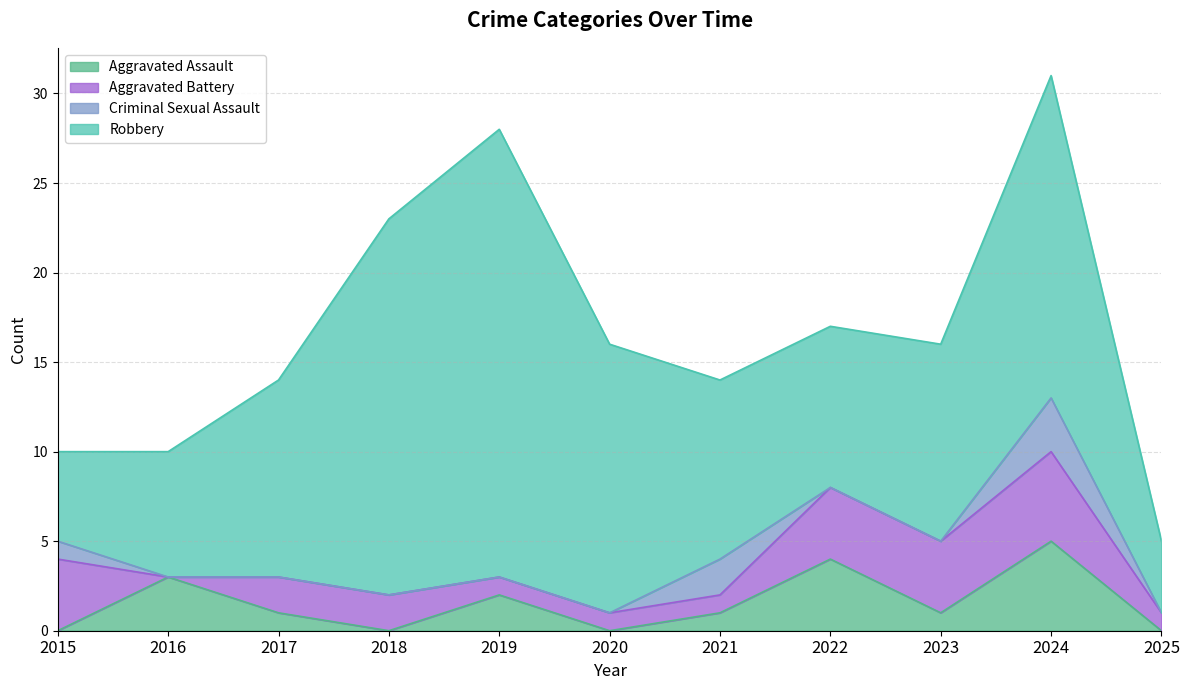

What is the spread (max minus min) of values at 2019?

25